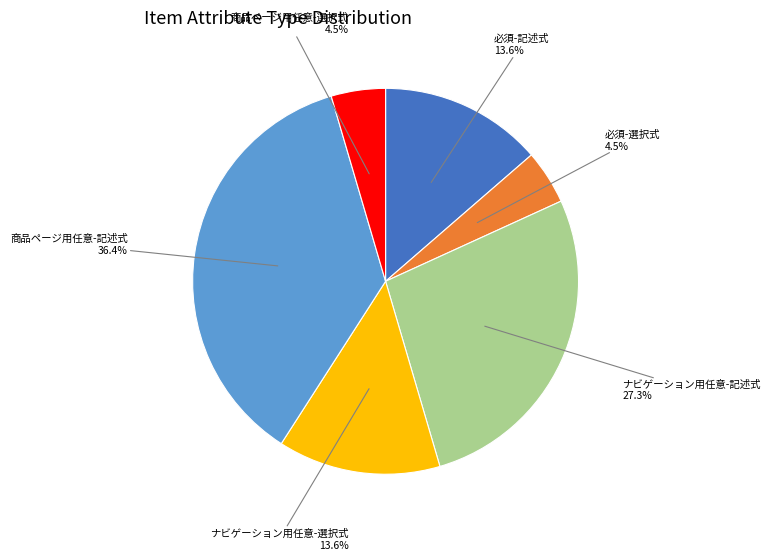

Is there any slice that represents more than half of the pie?

No